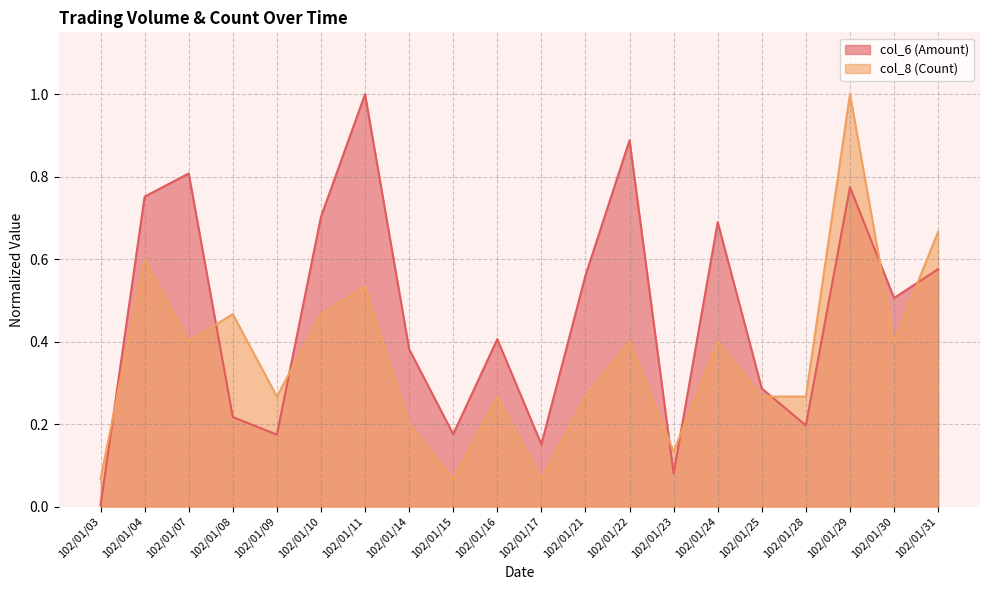

How many data points does each series have?

20